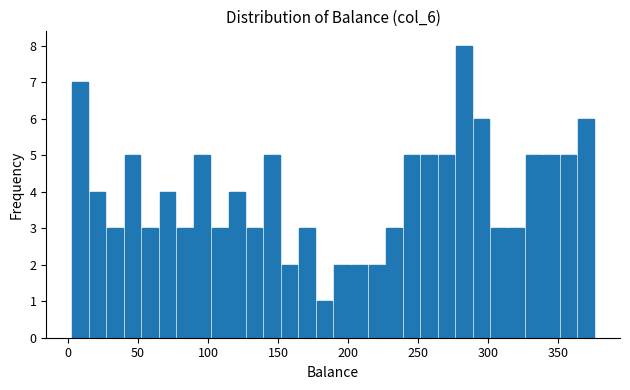

Read against the x-axis, roughly where is the centre of the tallest bar?

285